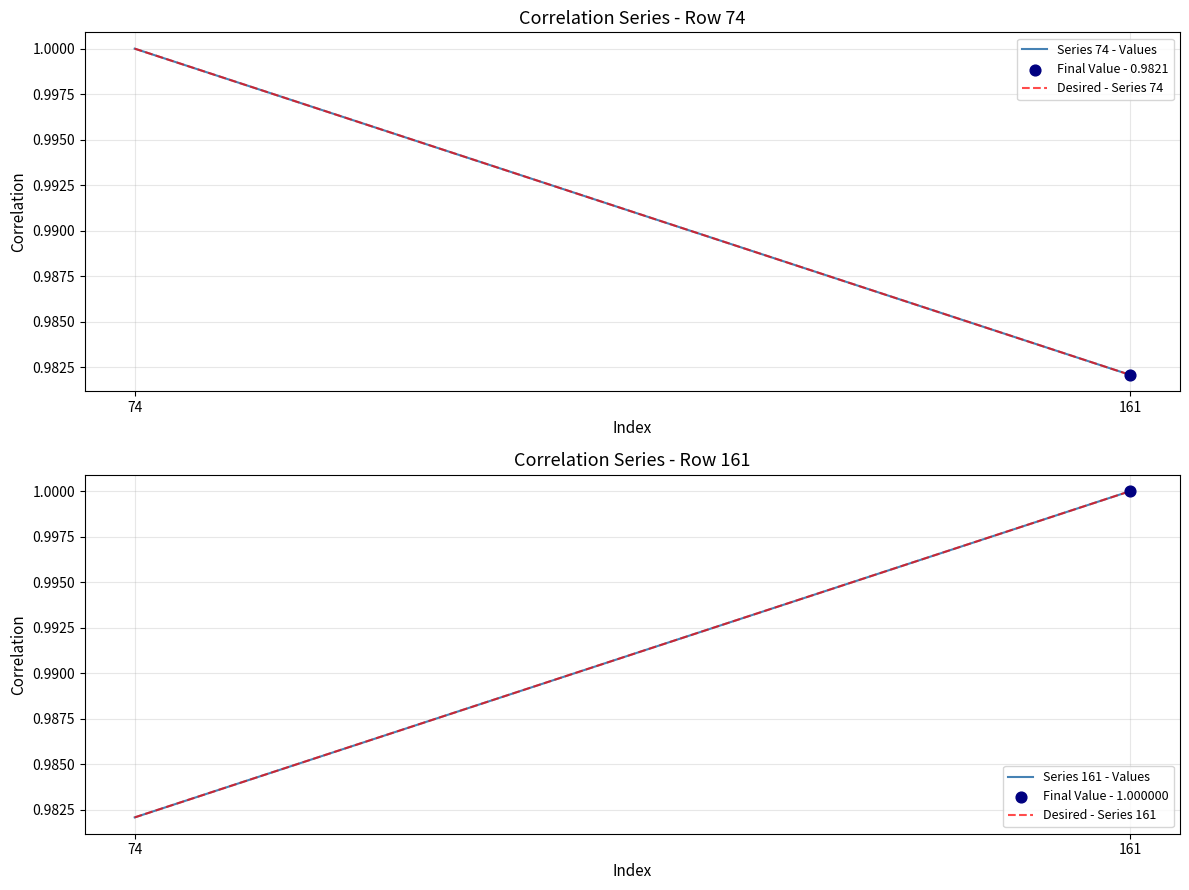

At which category is the sum across all series the highest?

161